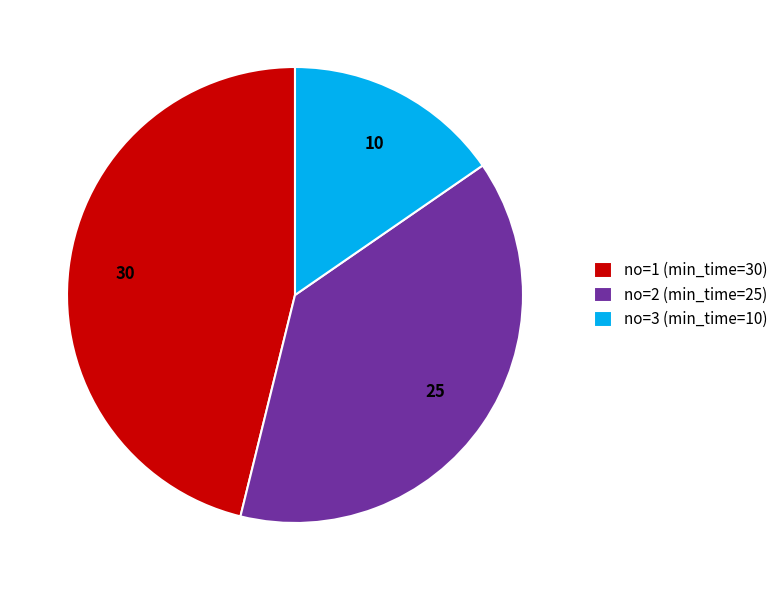

Does any single category account for the majority?

No